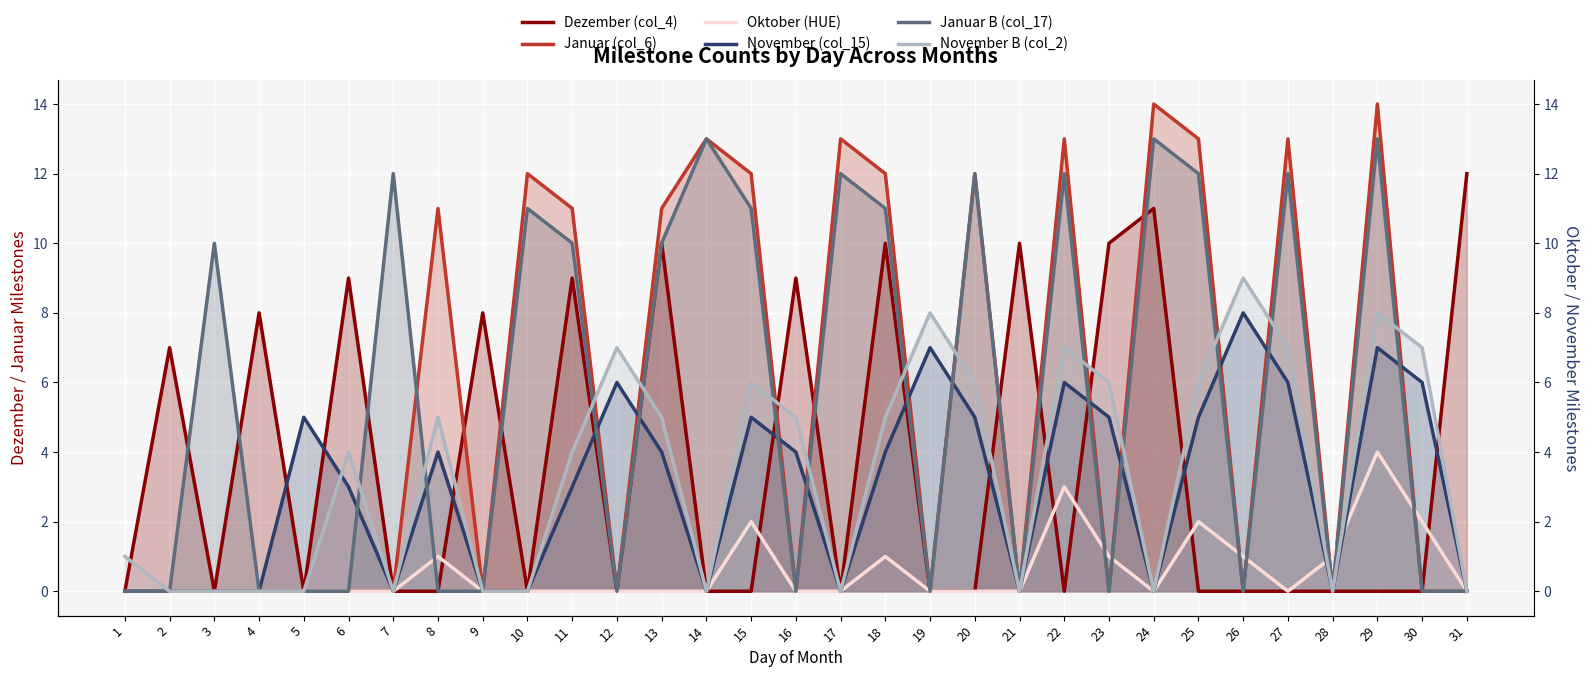

At how many categories does at least one series exceed 5?

28